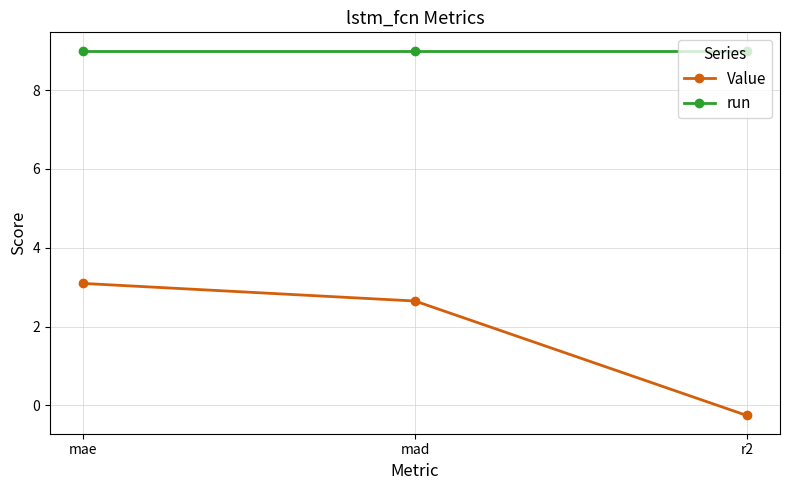

The value of run at r2 is 9.0. True or false?

True